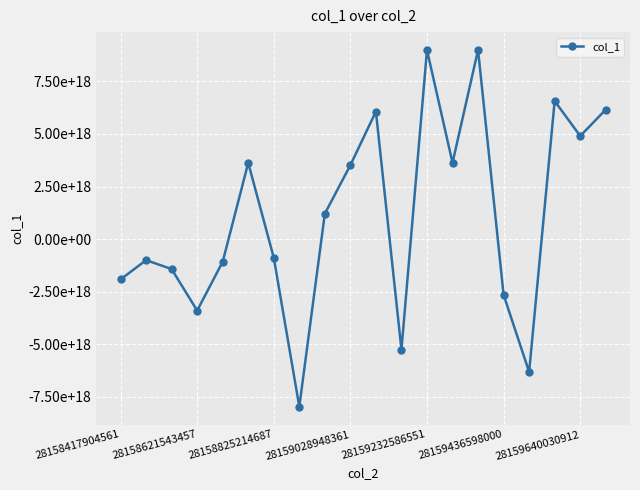

Does the chart have visible grid lines?

Yes